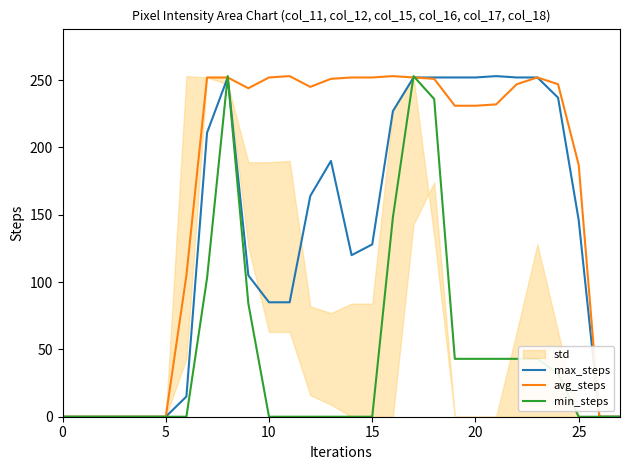

What is the greatest value displayed?

253